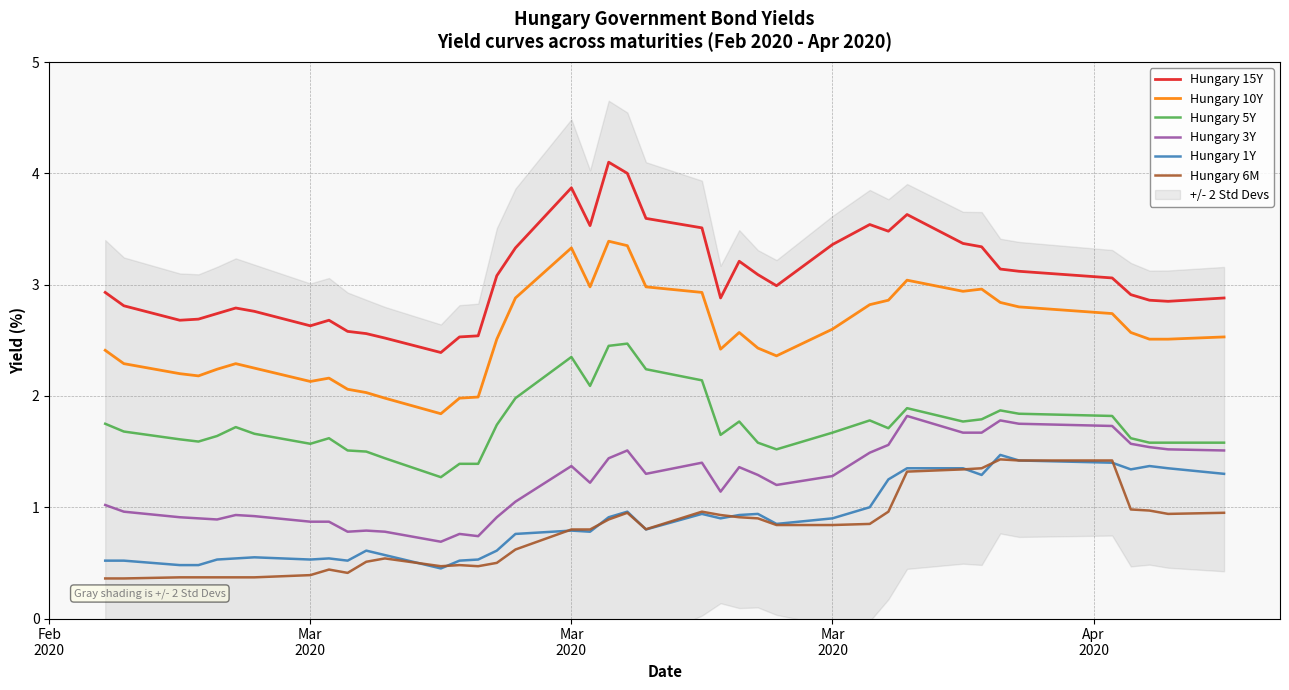

What are all the series names shown in the legend?

Hungary 15Y, Hungary 10Y, Hungary 5Y, Hungary 3Y, Hungary 1Y, Hungary 6M